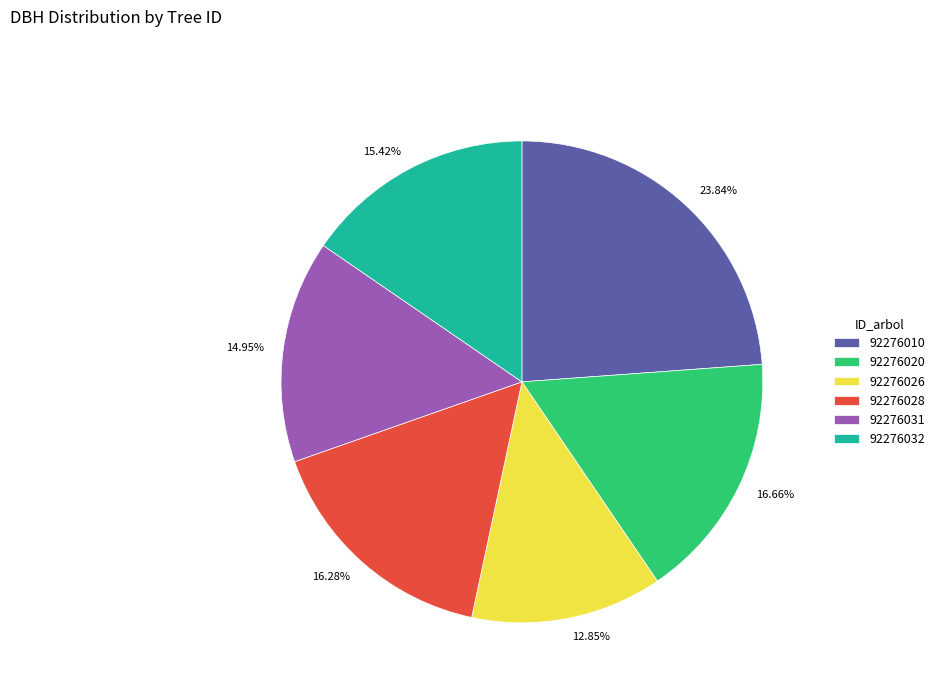

To the nearest percent, what is the combined percentage of 92276026 and 92276028?

29%